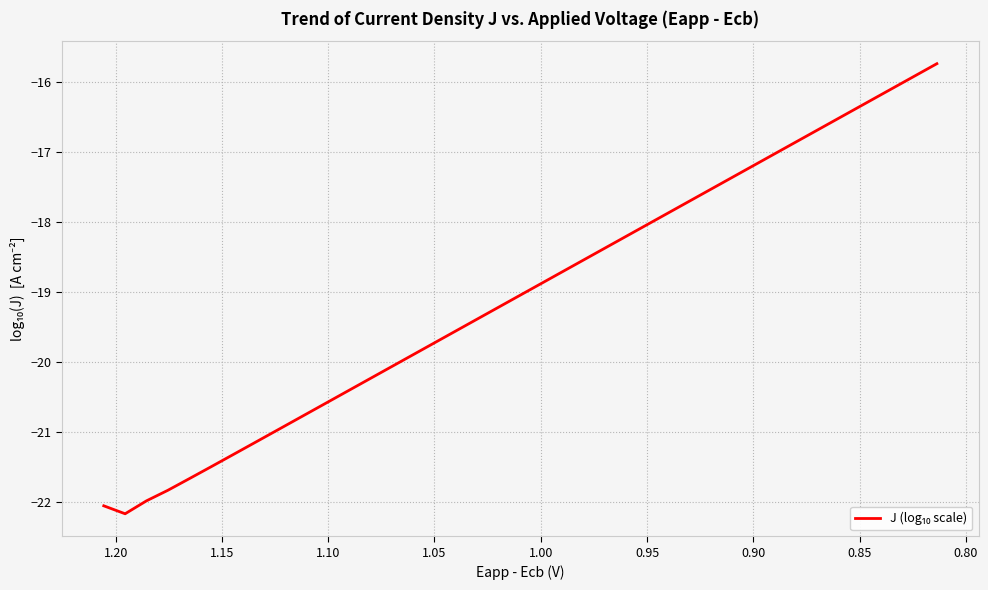

How many lines are shown in the chart?

1